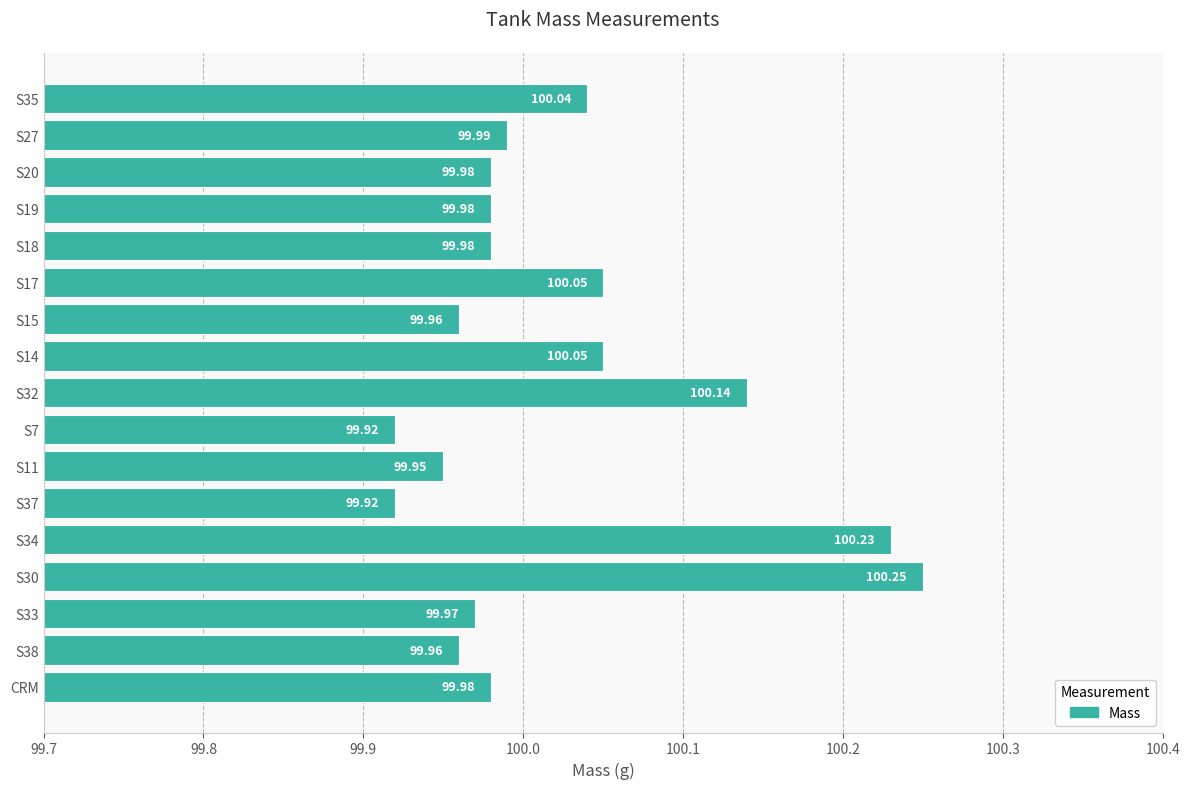

What is the difference between the maximum and minimum values?

0.3